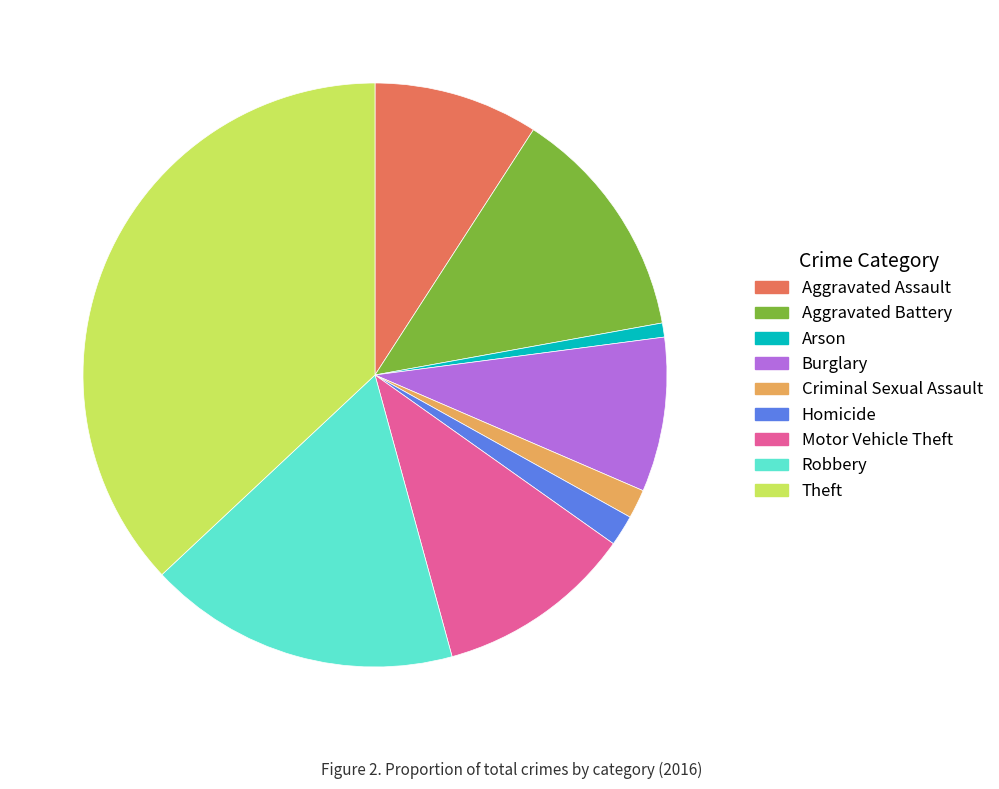

Which has a higher value, Motor Vehicle Theft or Aggravated Assault?

Motor Vehicle Theft